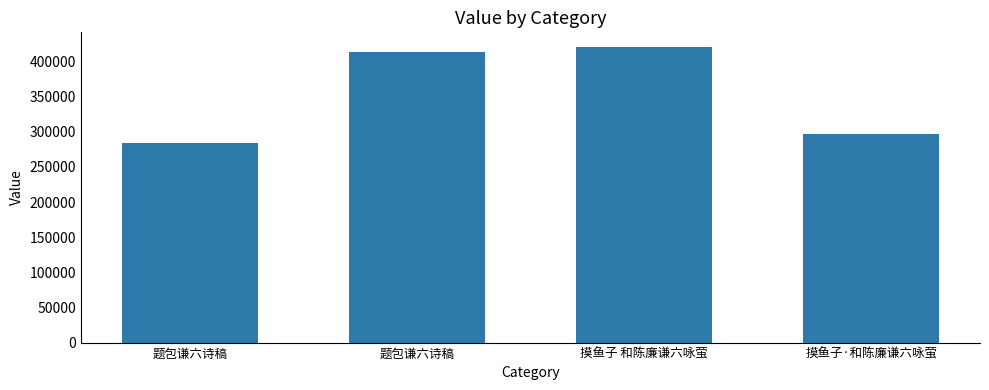

The chart shows a value of 413407 at 题包谦六诗稿. True or false?

True